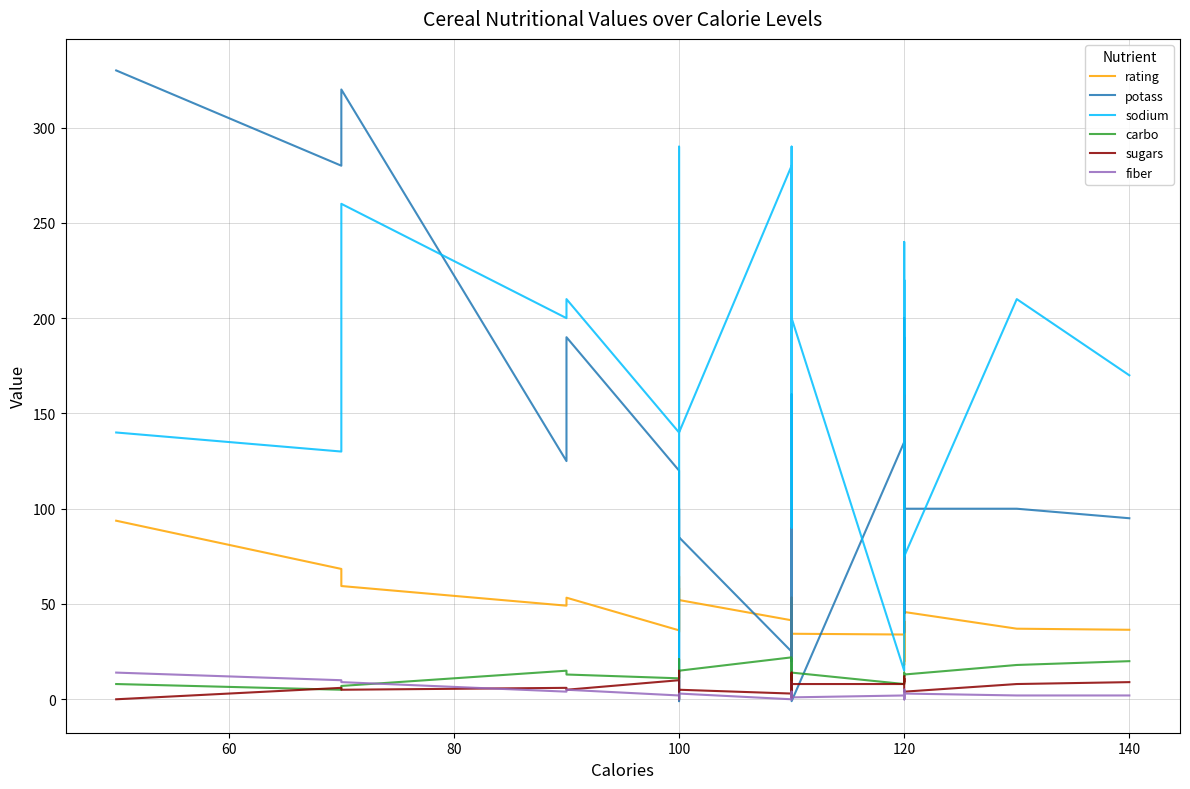

What is the average value of the potass series?

92.8